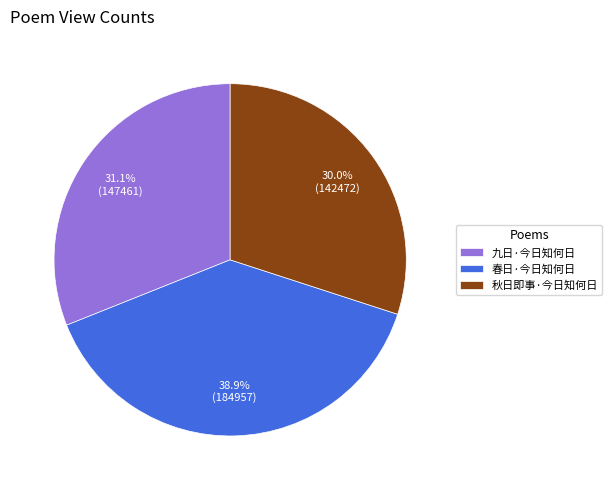

Combined, what portion of the pie is 九日·今日知何日 and 春日·今日知何日?

70.0%